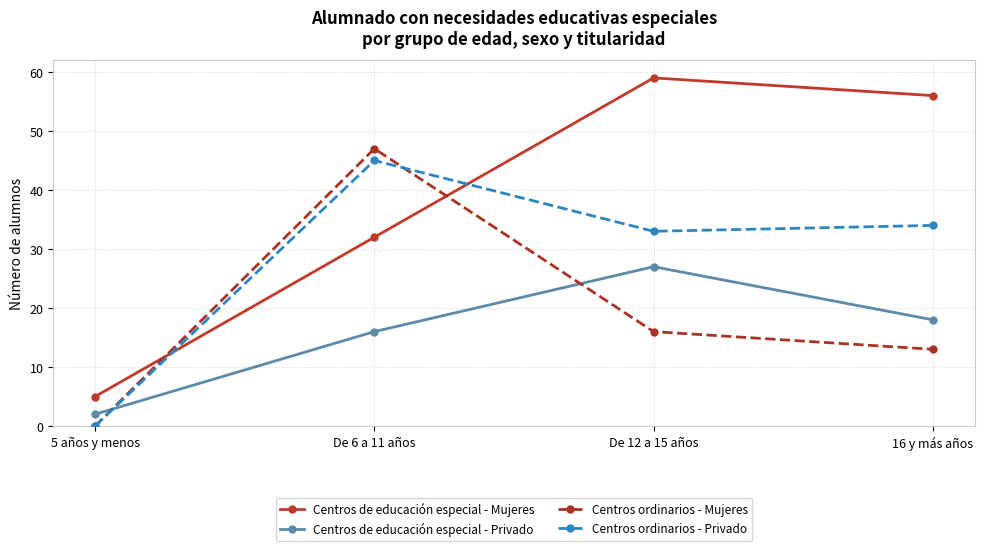

Which series ends up on top after the final intersection of Centros ordinarios - Privado and Centros ordinarios - Mujeres?

Centros ordinarios - Privado